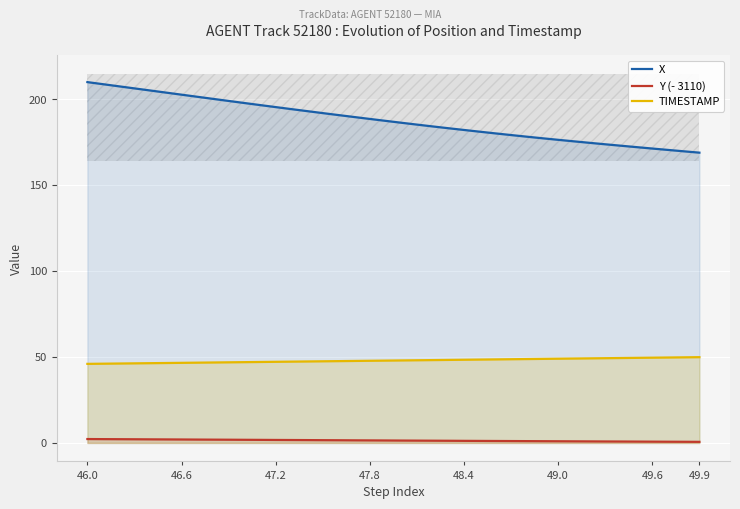

What are all the series names shown in the legend?

X, Y (- 3110), TIMESTAMP